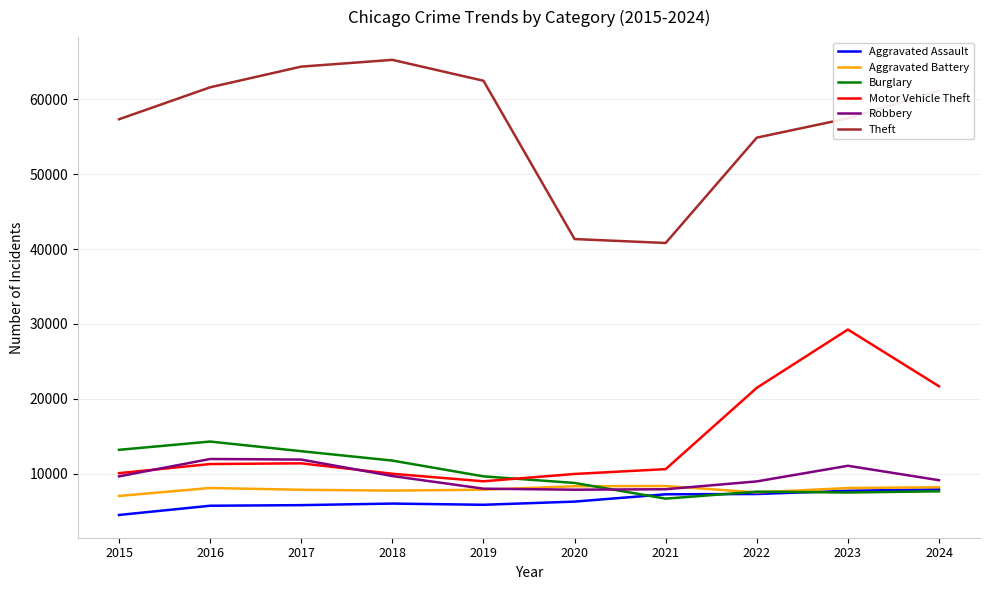

Which series has the largest range (max minus min)?

Theft